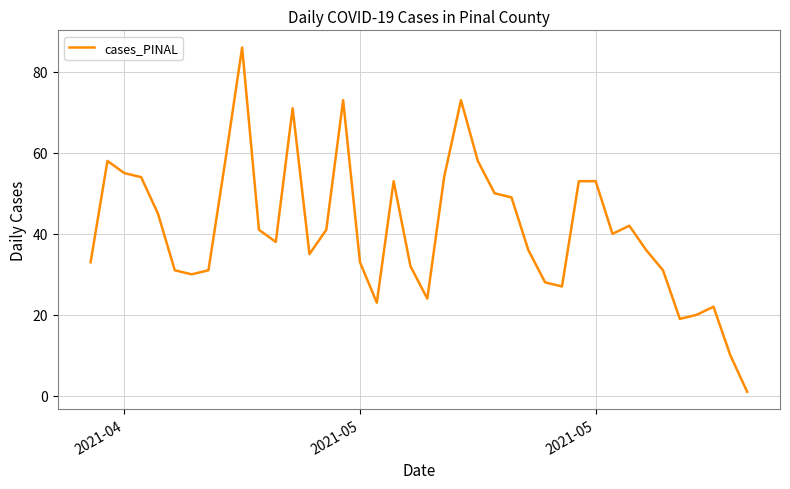

How many values are below 40?

20